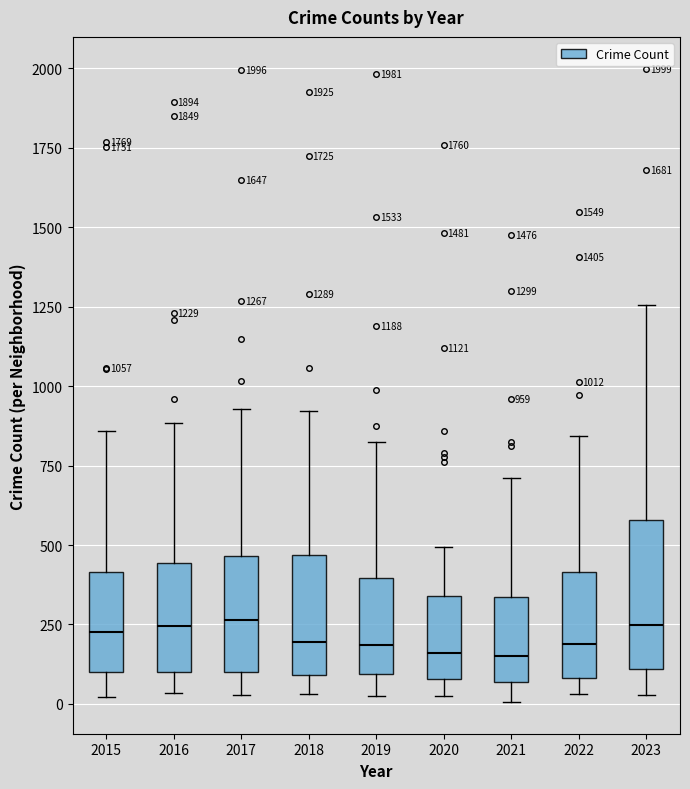

Which box is the tallest, from its lower edge to its upper edge?

2023